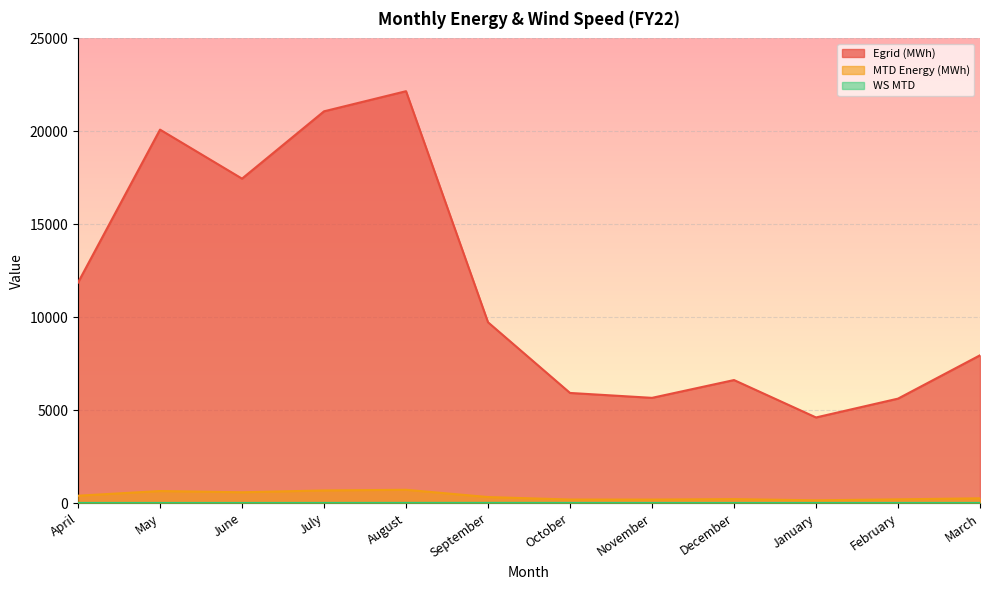

Between July and November, which is larger?

July